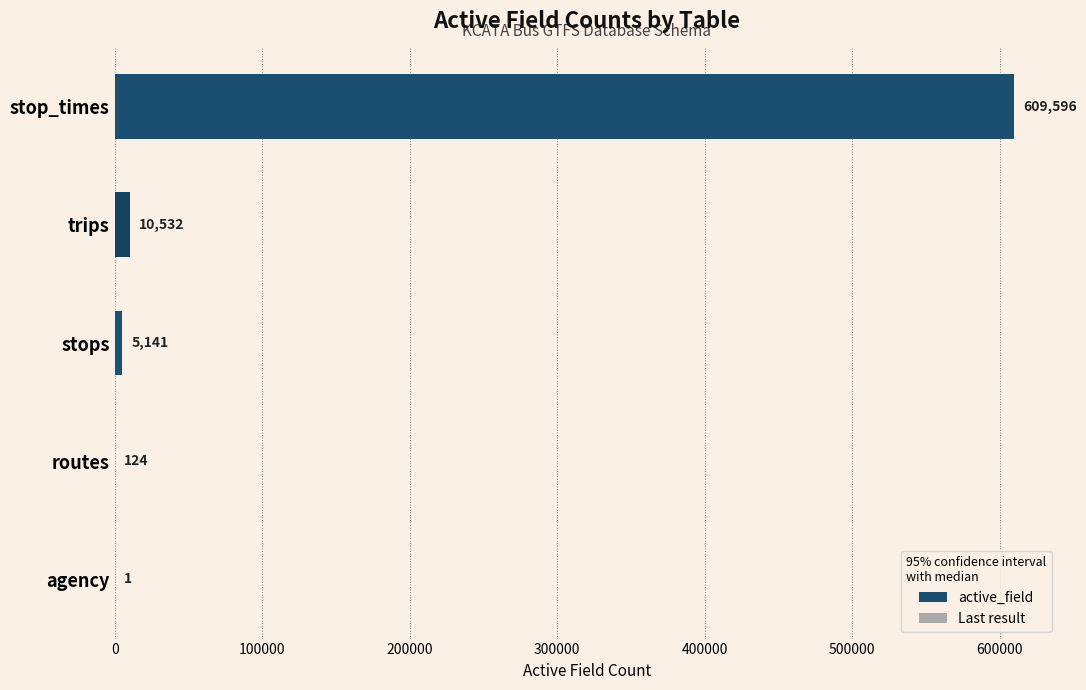

What is the greatest value displayed?

609596.0